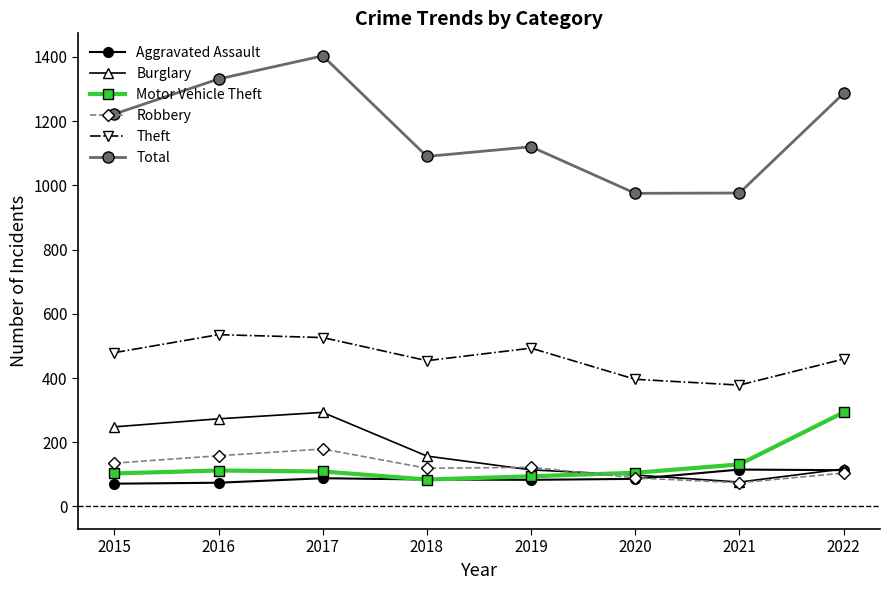

What is the difference between the highest and lowest values at 2019?

1037